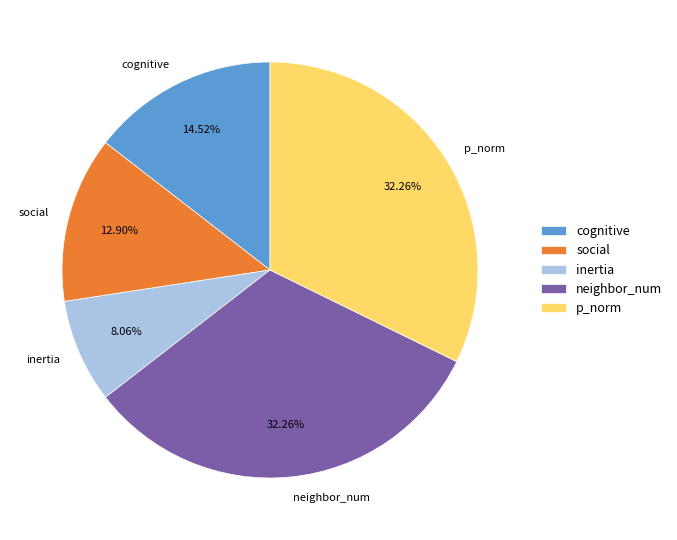

How many slices are in this pie chart?

5